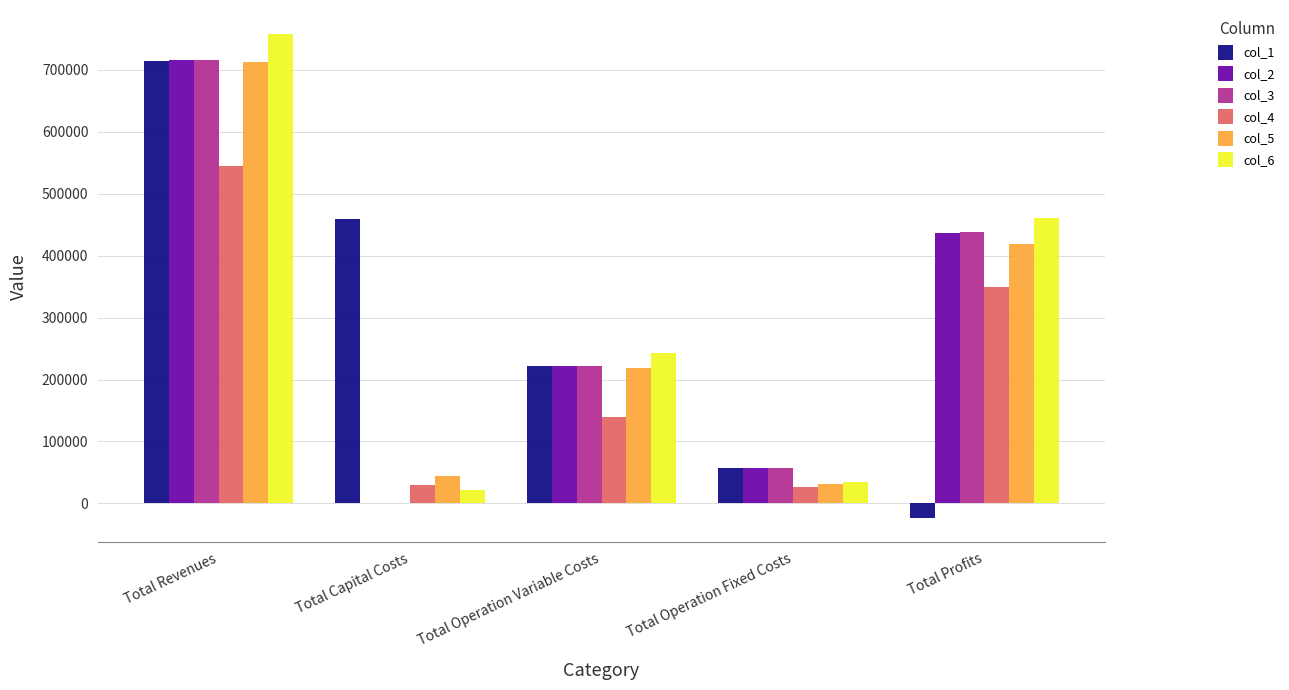

The col_1 series shows 221882.6 at Total Operation Variable Costs. True or false?

True